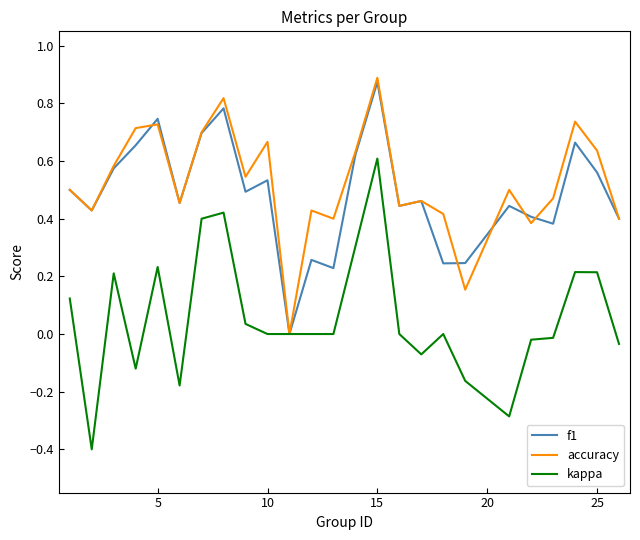

Which series has the largest range (max minus min)?

kappa